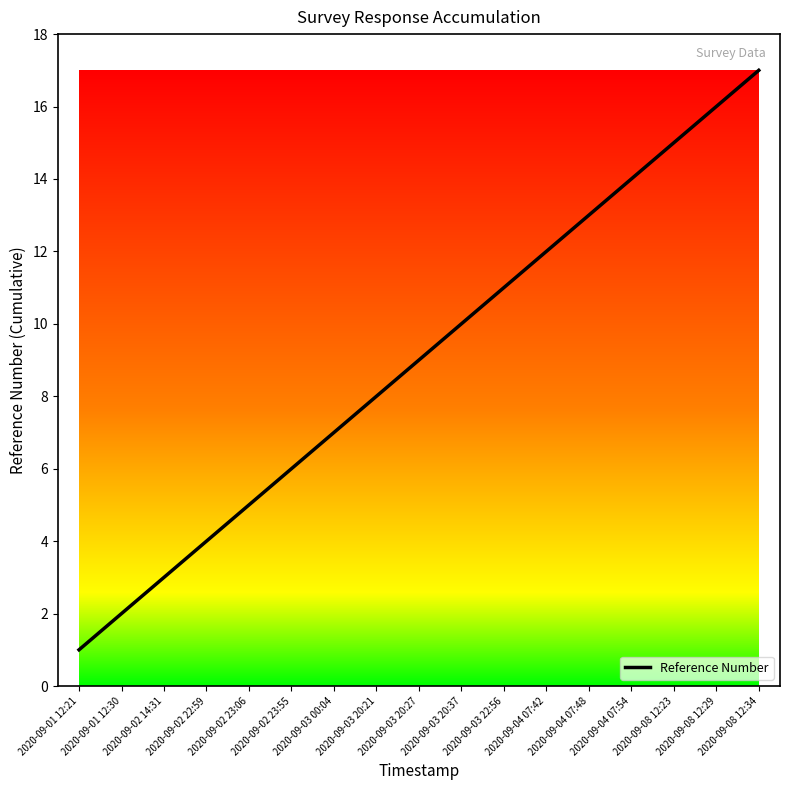

True or false: the data shows 2 at 2020-09-02 22:59.

False